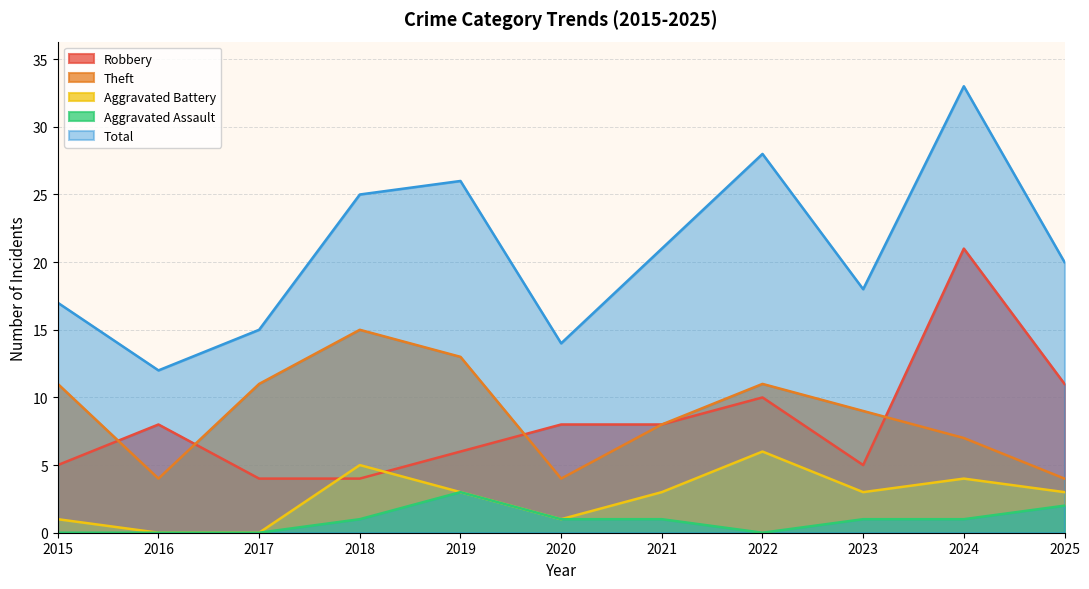

Rank the categories by Aggravated Assault value from lowest to highest.

2015, 2016, 2017, 2022, 2018, 2020, 2021, 2023, 2024, 2025, 2019